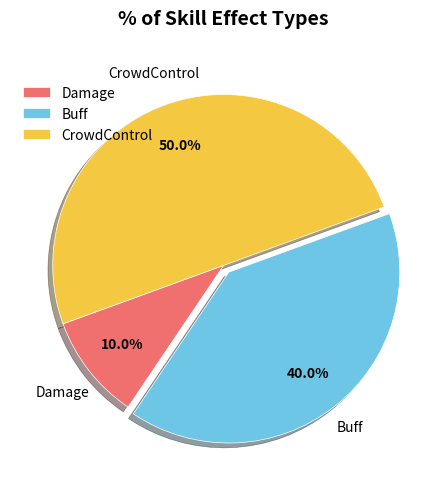

How much of the chart is everything except Damage?

90.0%